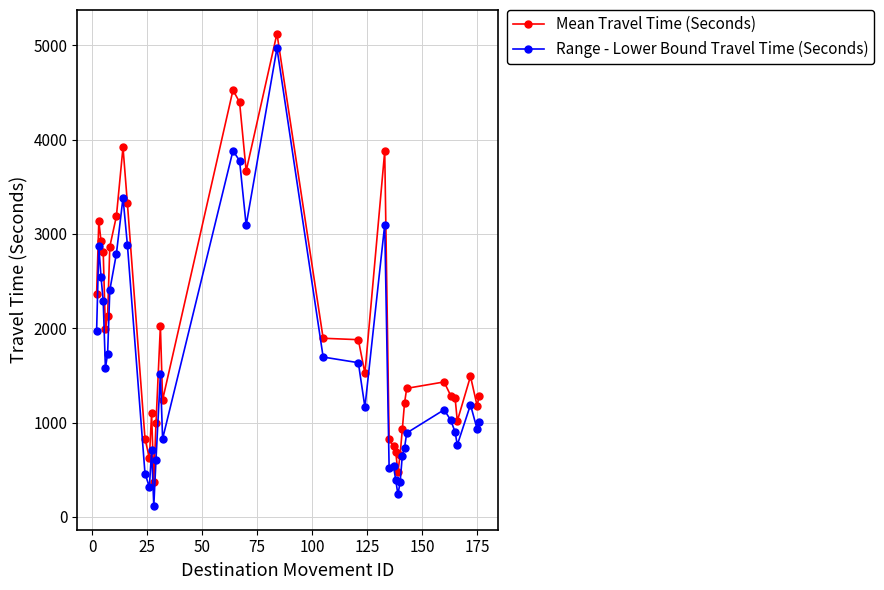

True or false: Range - Lower Bound Travel Time (Seconds) has more than 0 points higher than both neighbors.

True